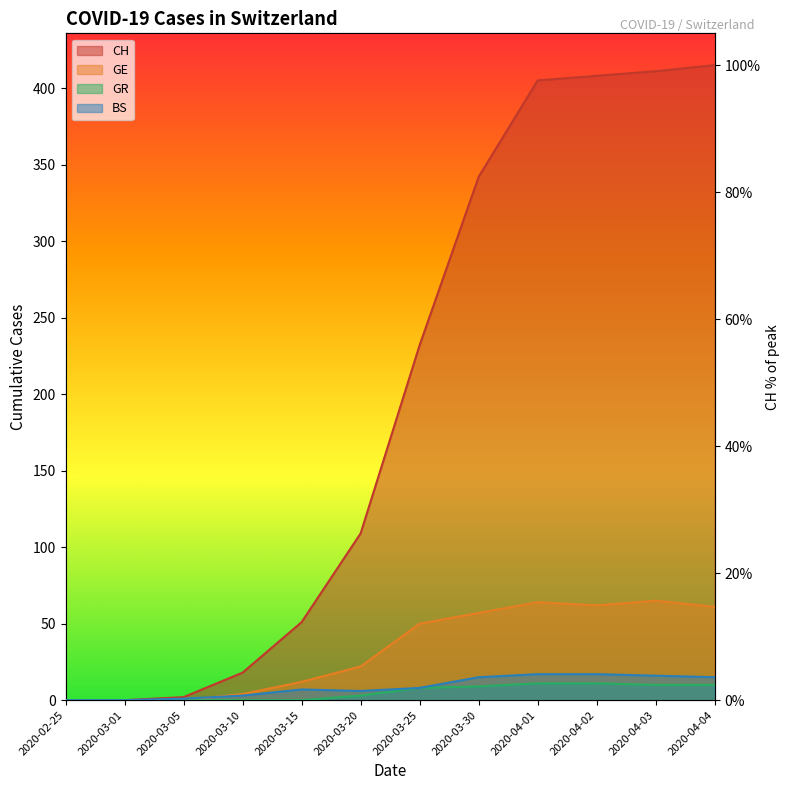

What is the greatest value displayed?

100.0